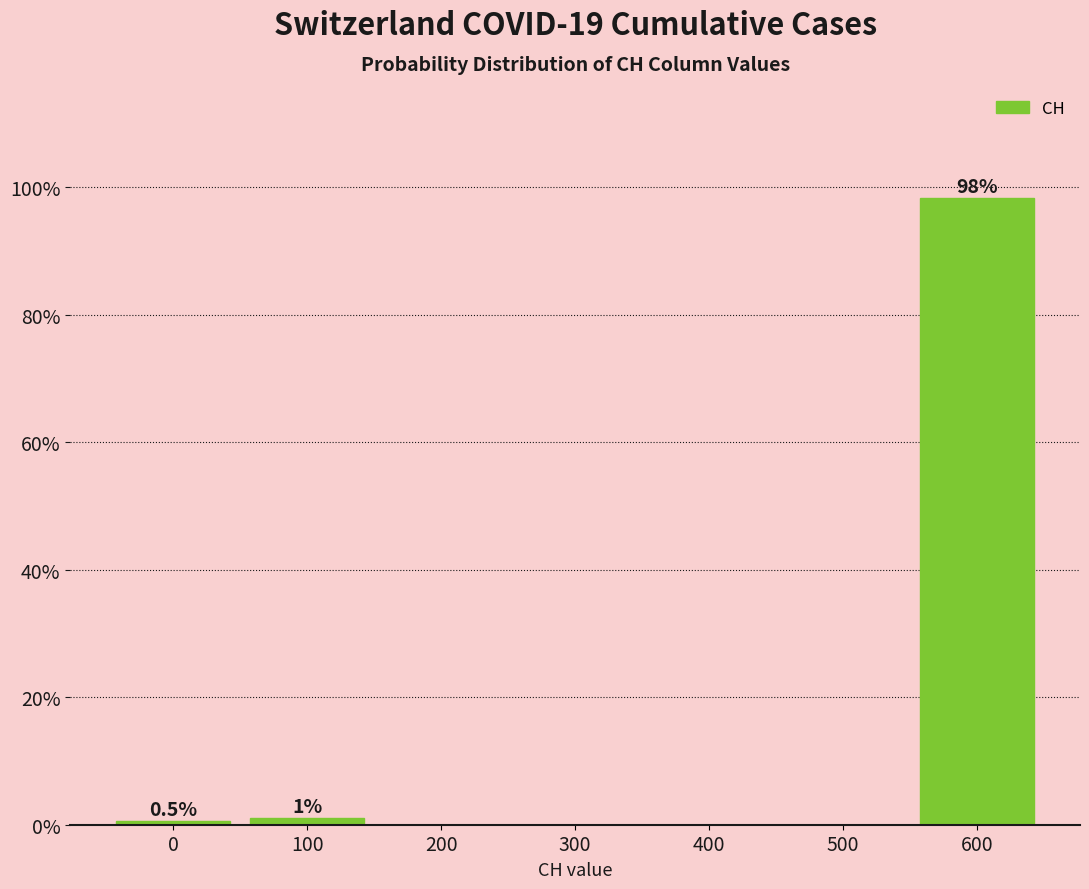

Reading right to left, transcribe all the data shown in this chart.

600=98.4	500=0.0	400=0.0	300=0.0	200=0.0	100=1.1	0=0.5